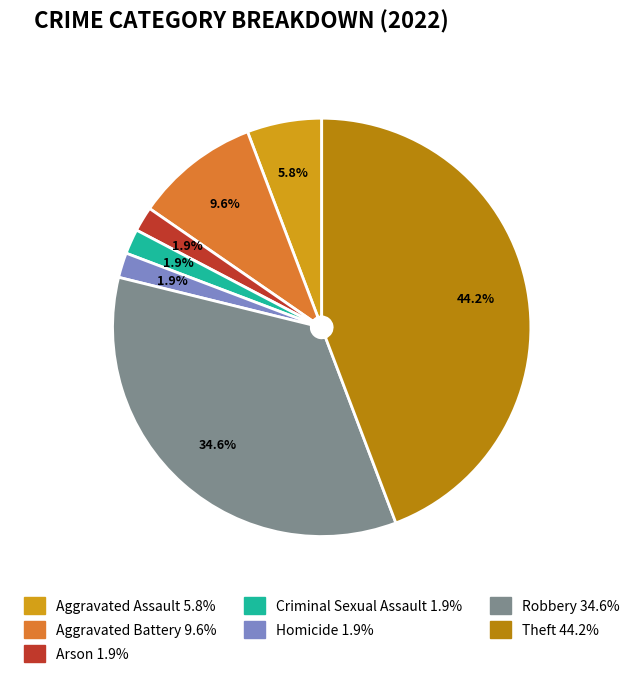

To the nearest percent, what percentage of the pie is Criminal Sexual Assault?

2%